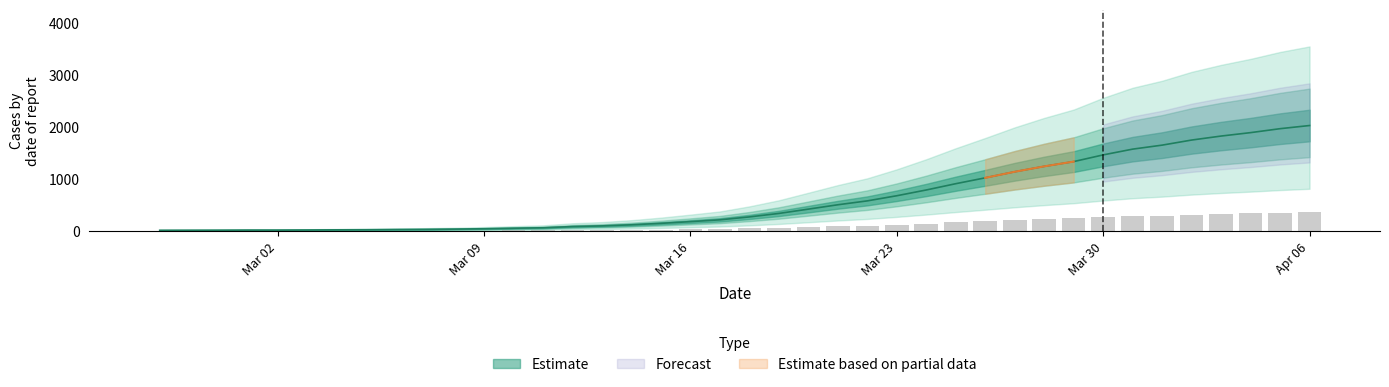

What is the label of the 4th bar from the left?

2020-03-01